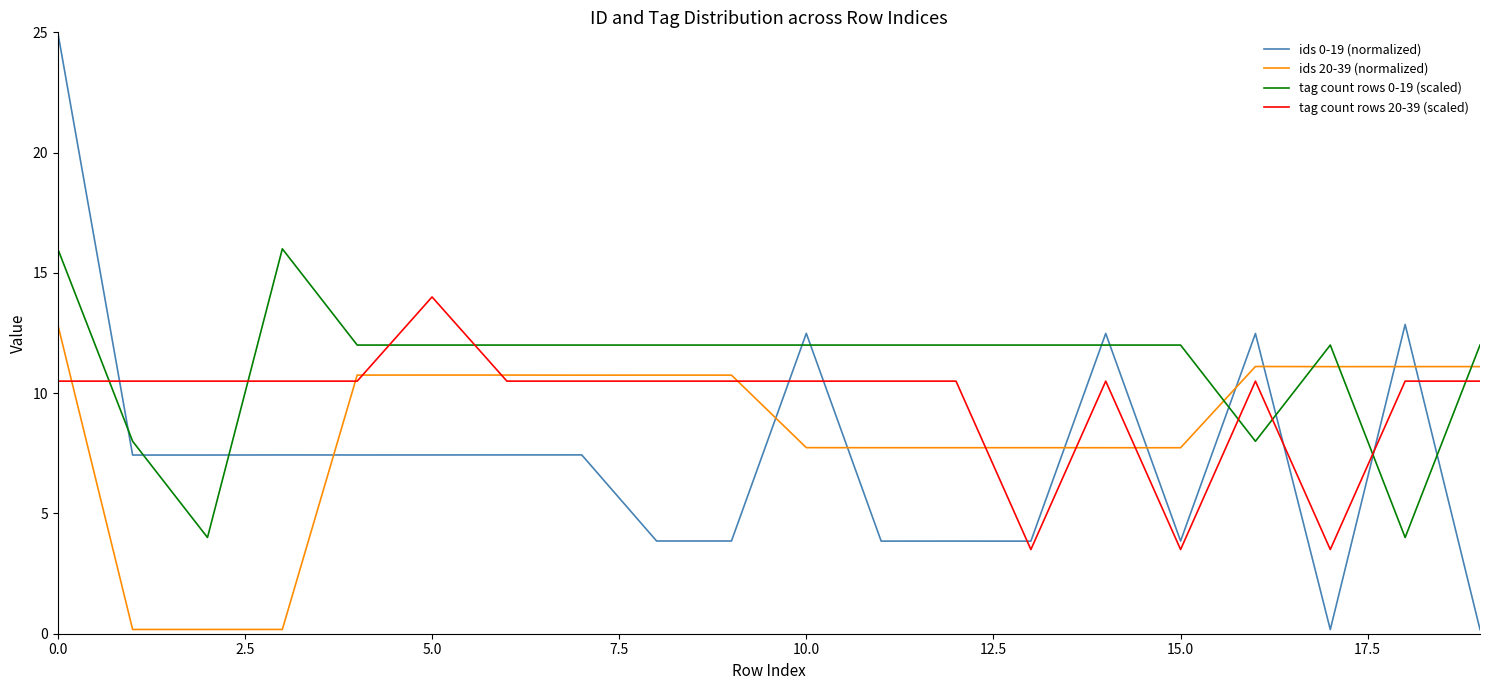

Which series has the largest range (max minus min)?

ids 0-19 (normalized)